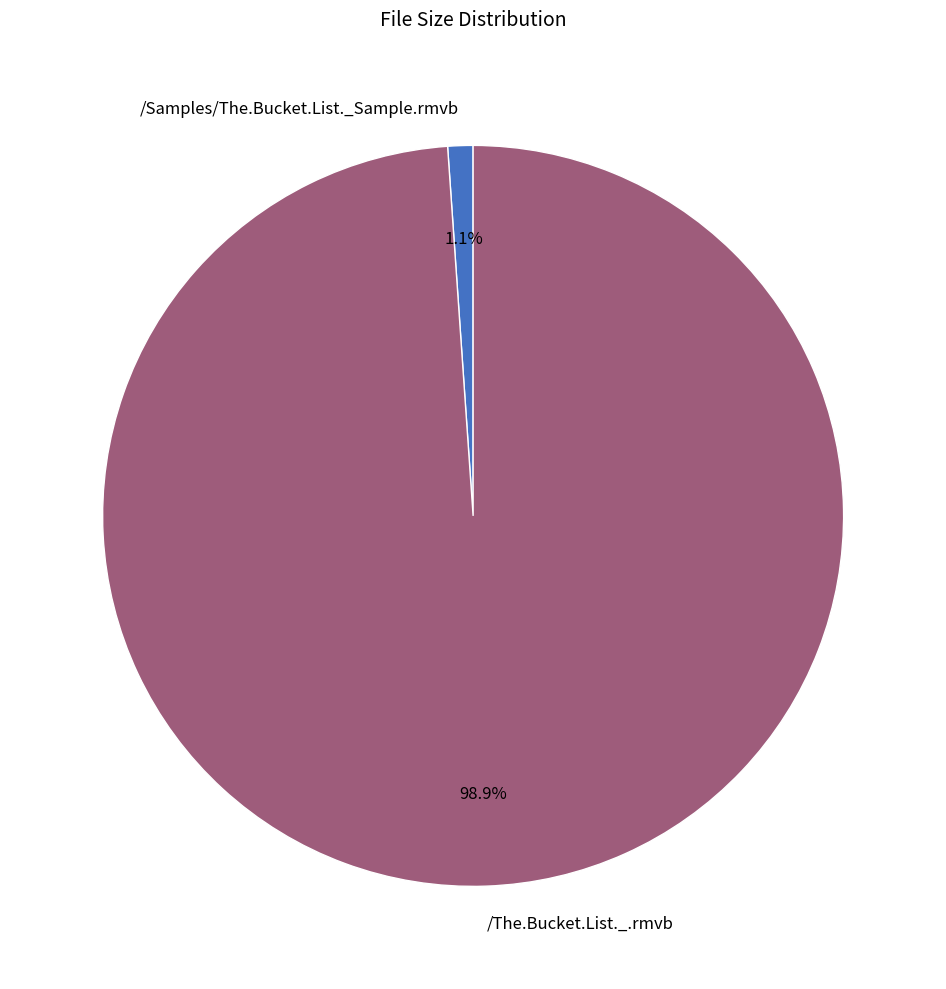

Which slice represents more than half of the pie?

/The.Bucket.List._.rmvb